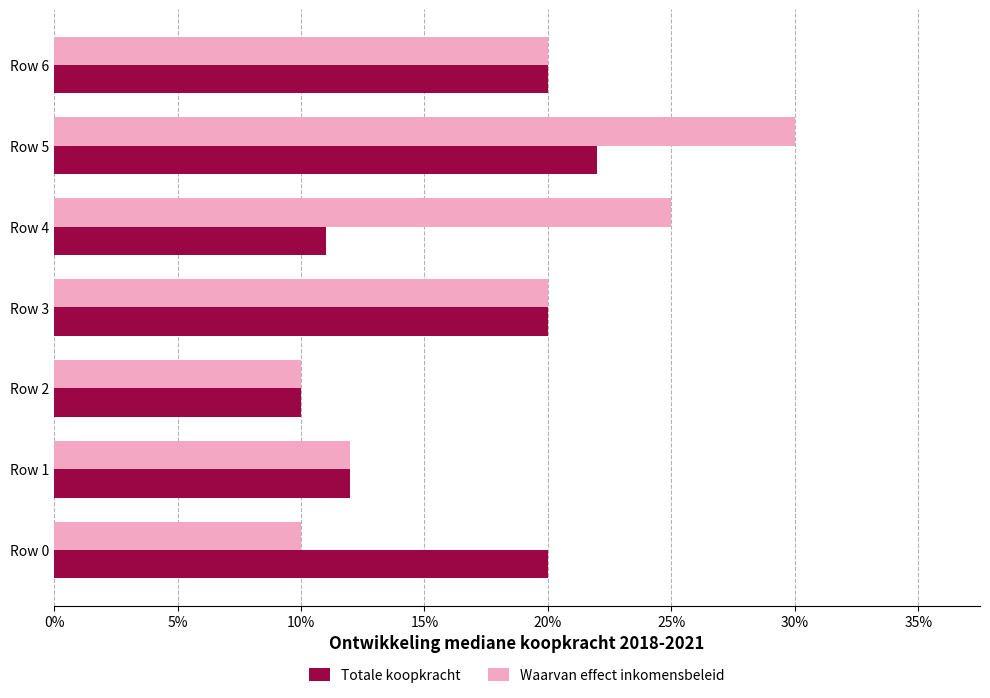

Which series has the widest spread of values?

Waarvan effect inkomensbeleid